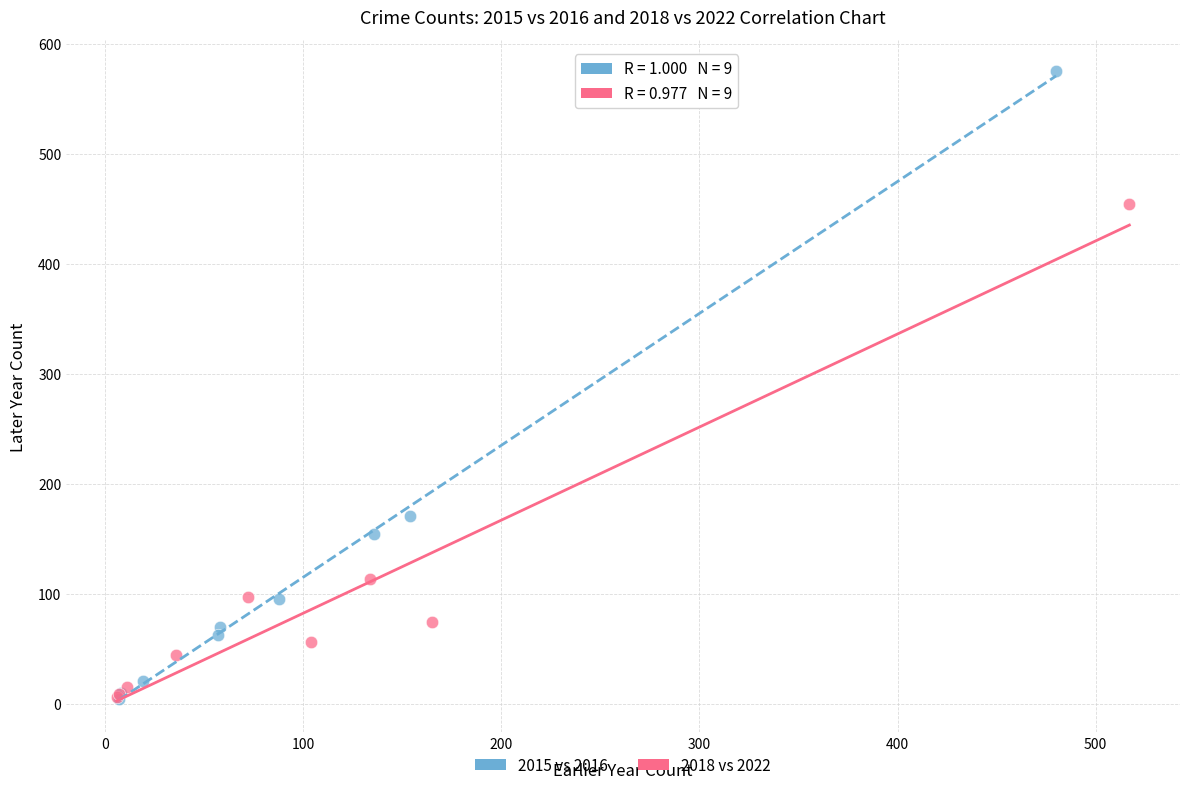

Which series reaches the maximum Y coordinate?

2015 vs 2016